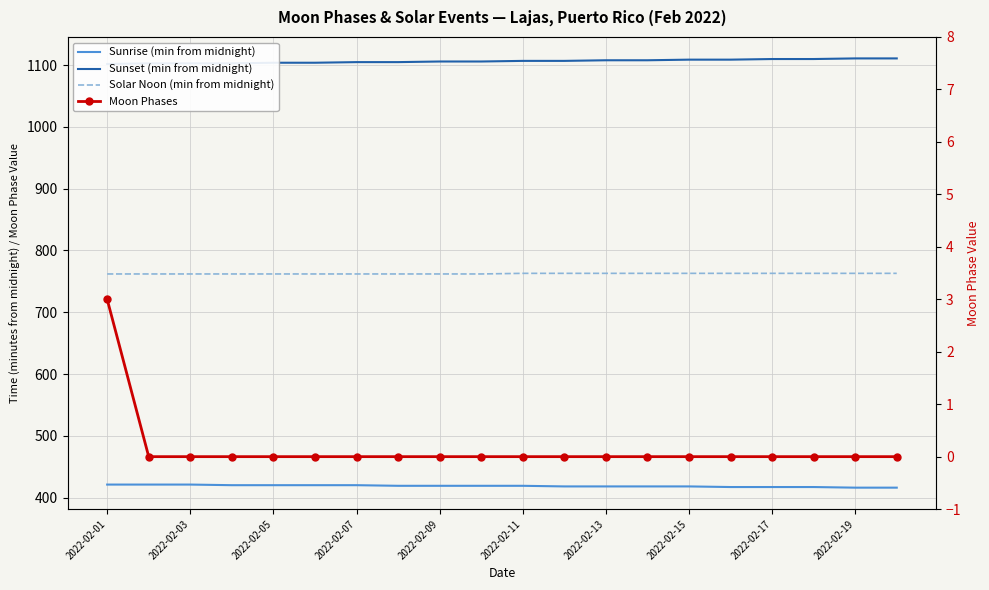

Is it true that Solar Noon (min from midnight) equals 762 at 2022-02-09?

True